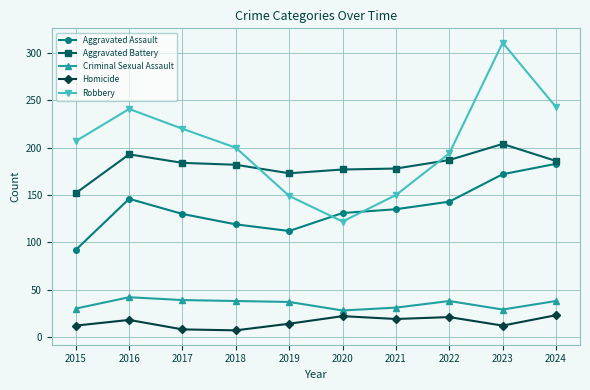

What are all the series names shown in the legend?

Aggravated Assault, Aggravated Battery, Criminal Sexual Assault, Homicide, Robbery